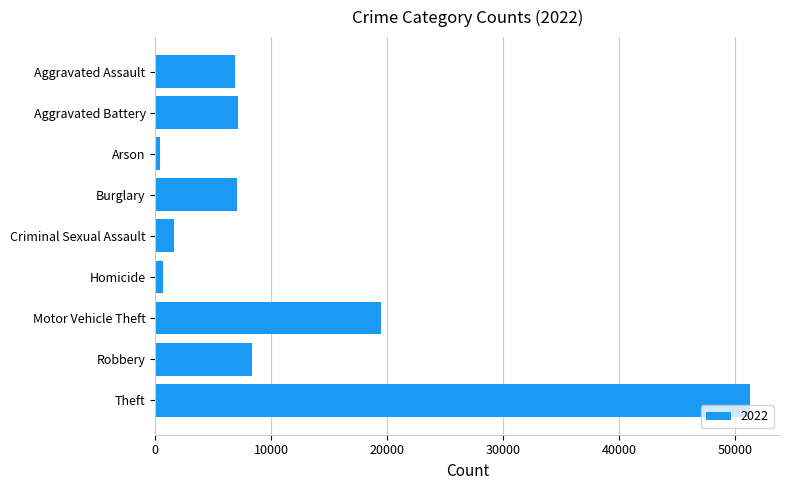

What is the difference between the second highest and second lowest values?

18831